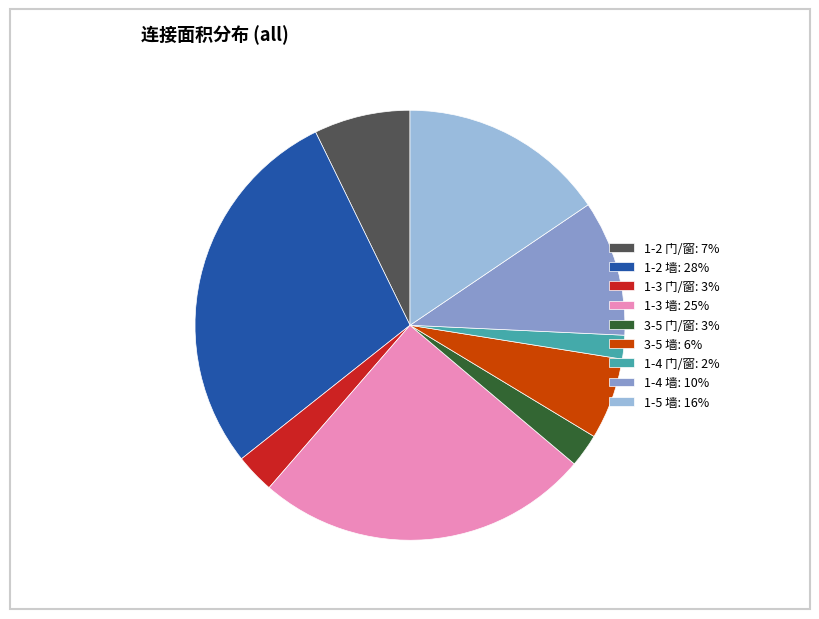

The 1-3 墙 slice represents 25% of the pie. True or false?

True